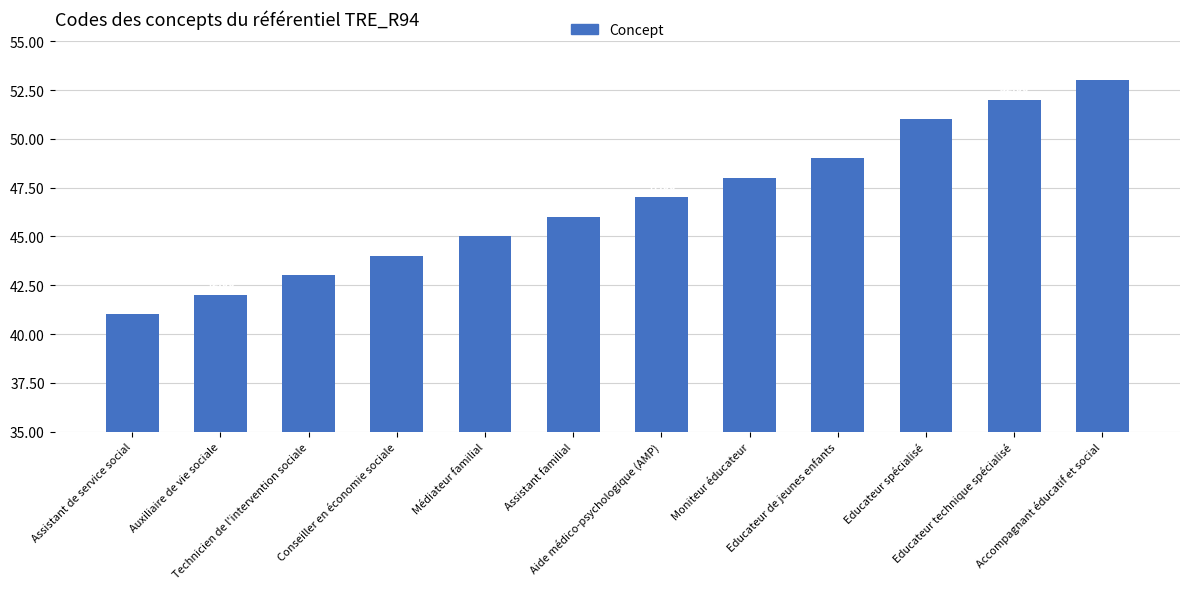

What is the change in value from Moniteur éducateur to Educateur de jeunes enfants?

+1